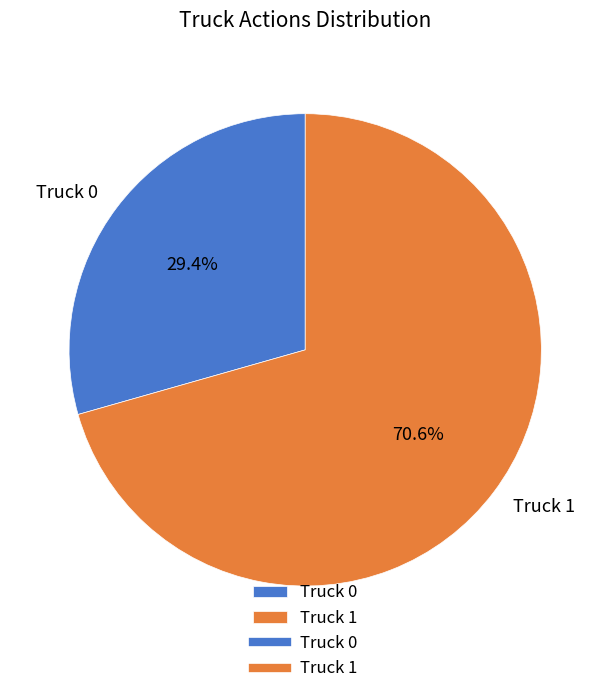

To the nearest percent, what is the difference between the largest and smallest slice percentages?

41%